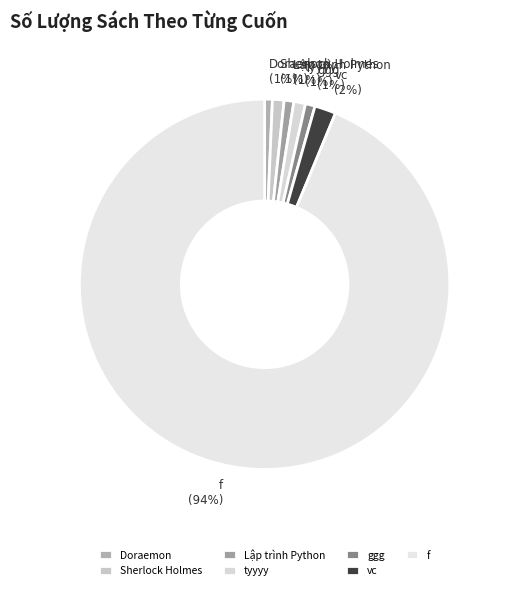

To the nearest percent, what is the average slice percentage?

14%